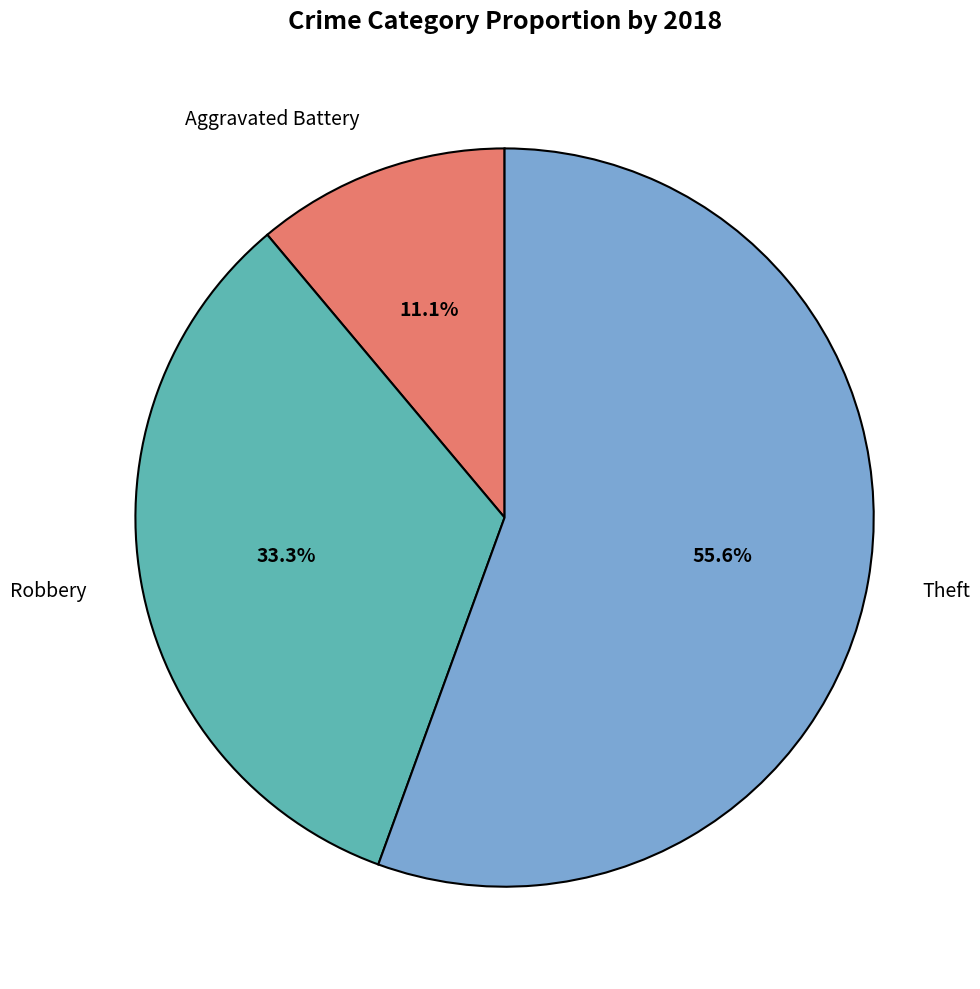

Is there any slice that represents more than half of the pie?

Yes